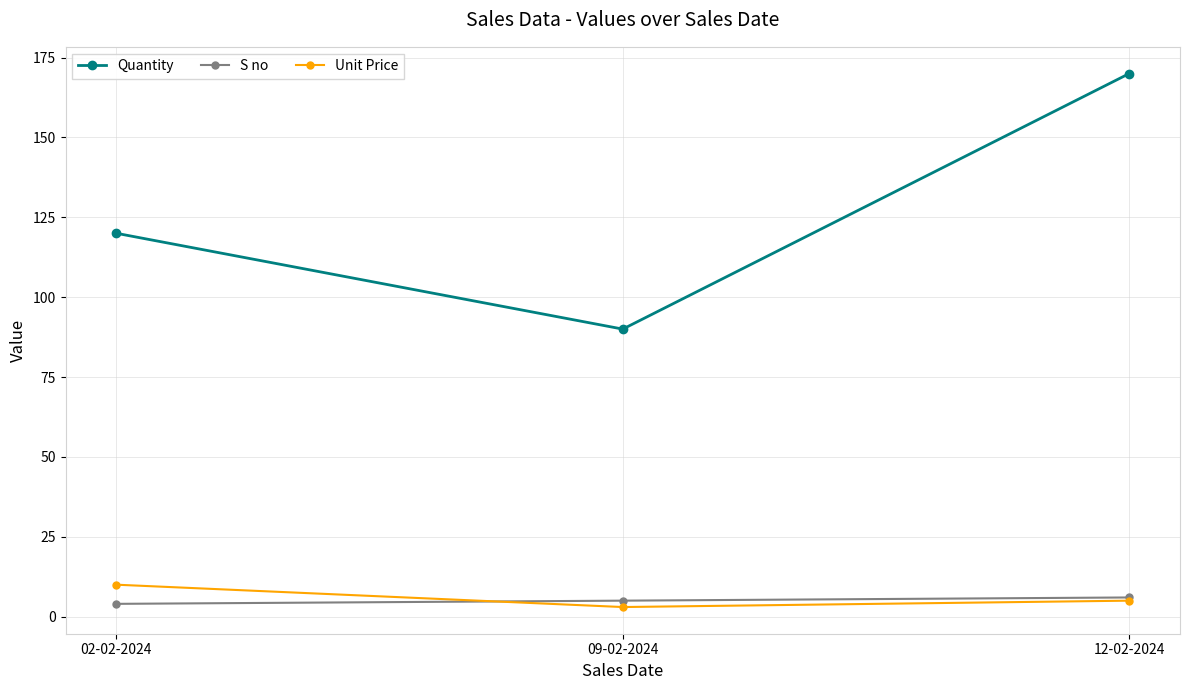

At 09-02-2024, list the series in order from smallest to largest.

Unit Price, S no, Quantity